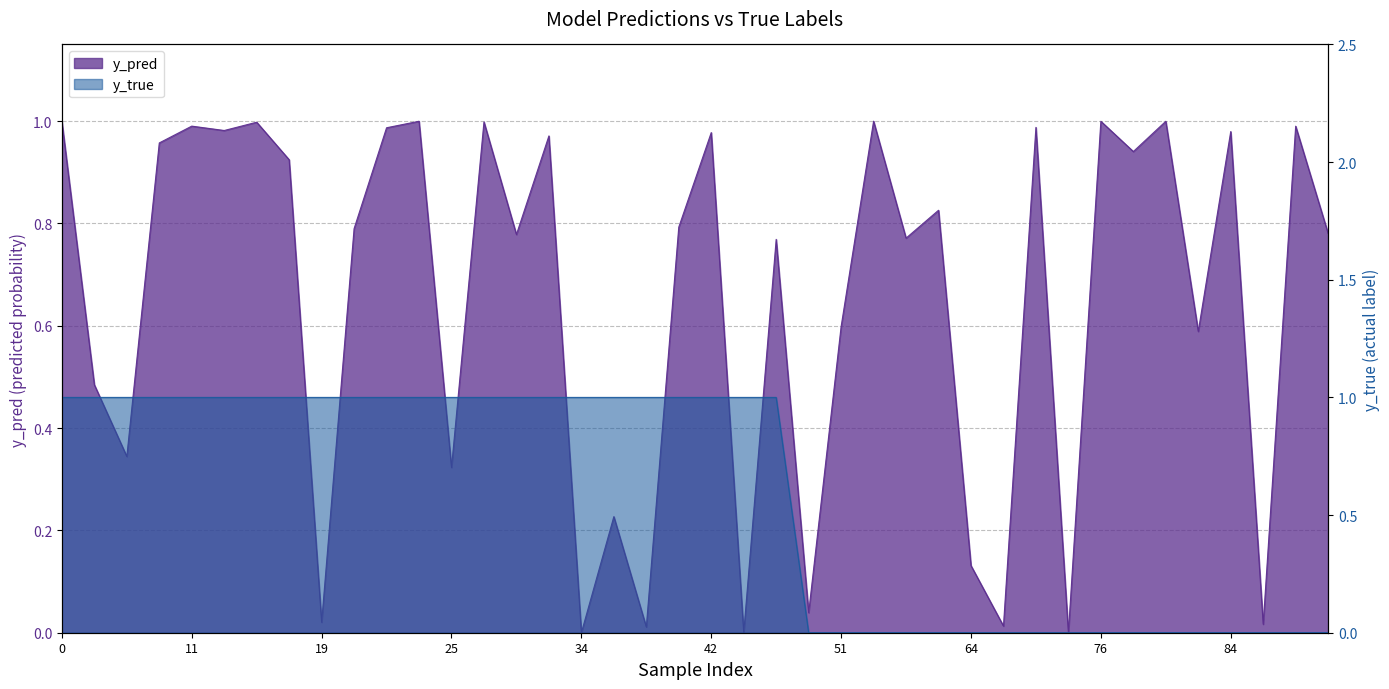

True or false: y_true and y_pred intersect in this chart.

True